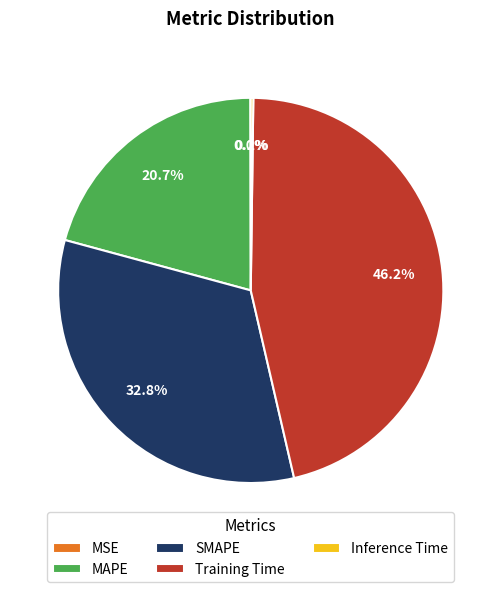

Which slice is the largest?

Training Time